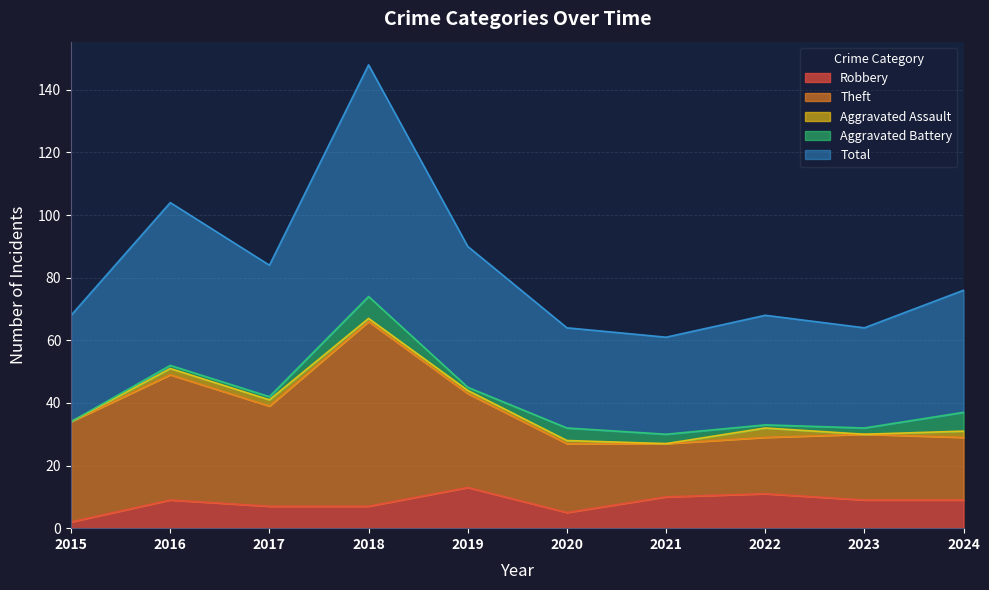

Is the value of Aggravated Assault at 2016 greater than the value of Aggravated Battery at 2016?

Yes